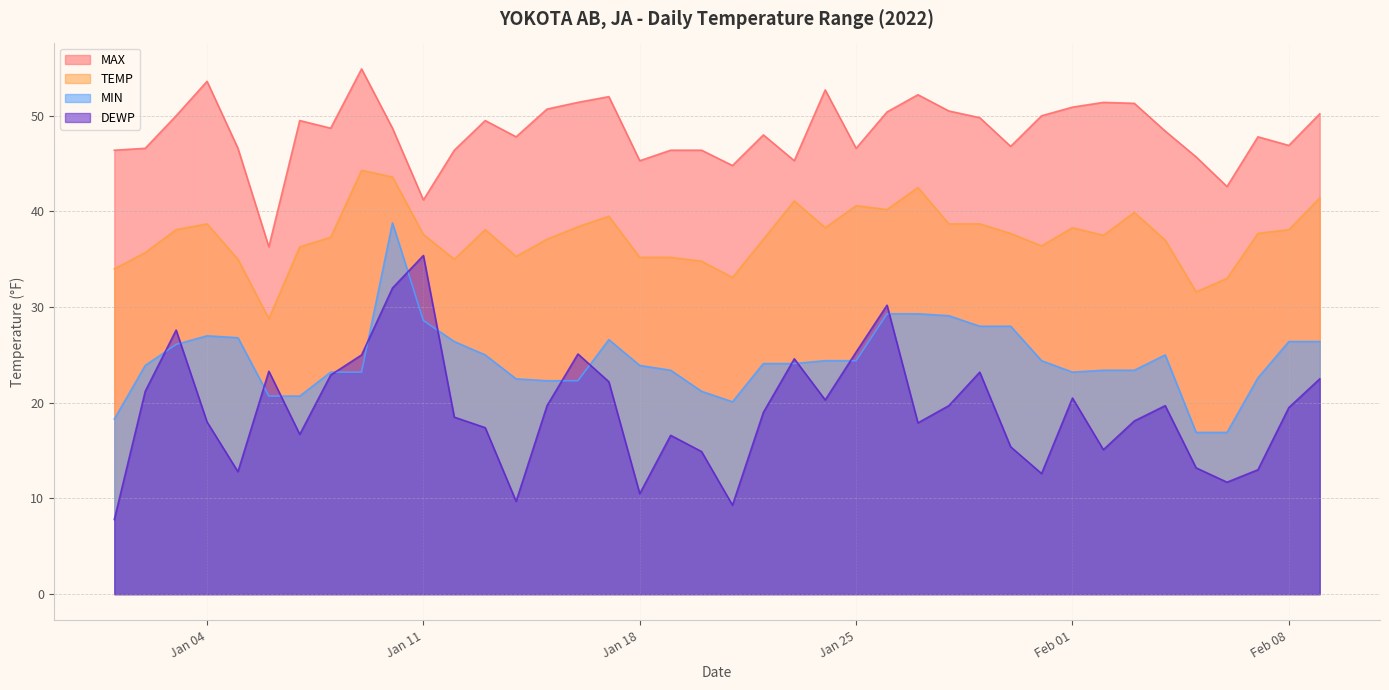

What is the maximum value shown in the chart?

54.9